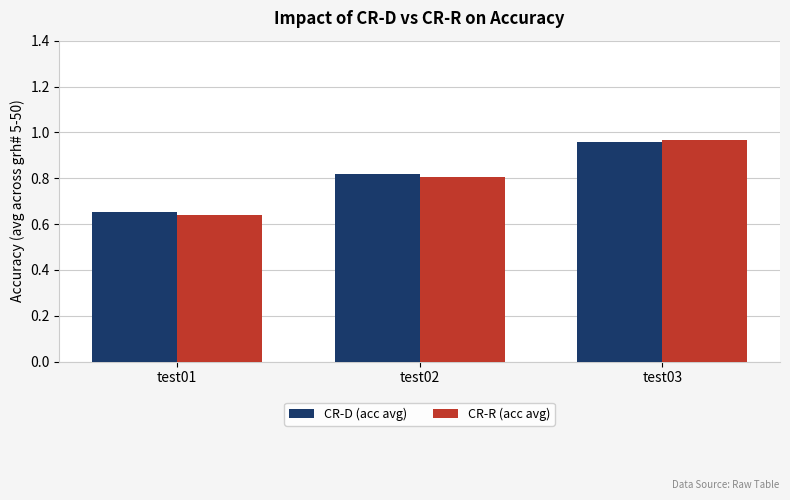

Which series has the widest spread of values?

CR-R (acc avg)